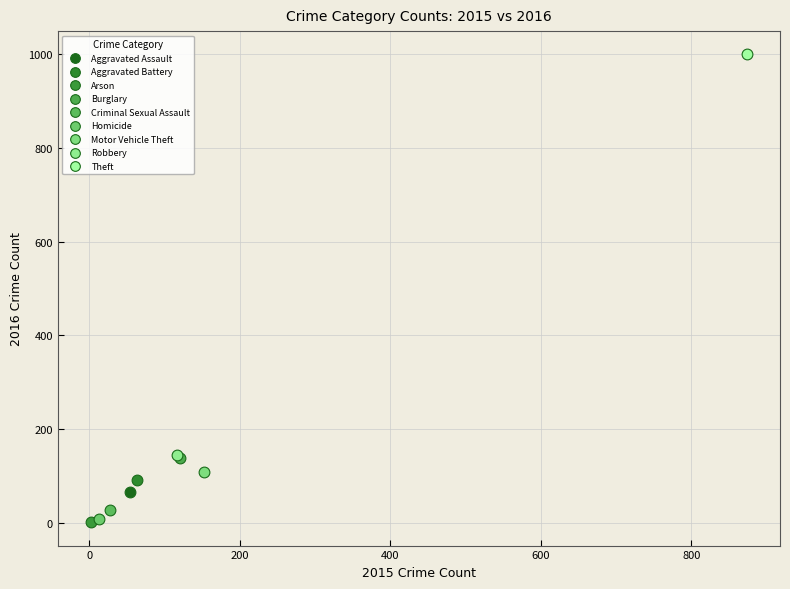

What are all the series names shown in the legend?

Aggravated Assault, Aggravated Battery, Arson, Burglary, Criminal Sexual Assault, Homicide, Motor Vehicle Theft, Robbery, Theft